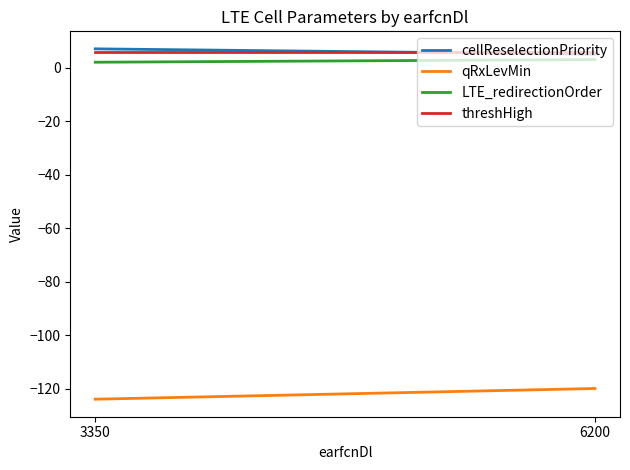

Does the chart have visible grid lines?

No